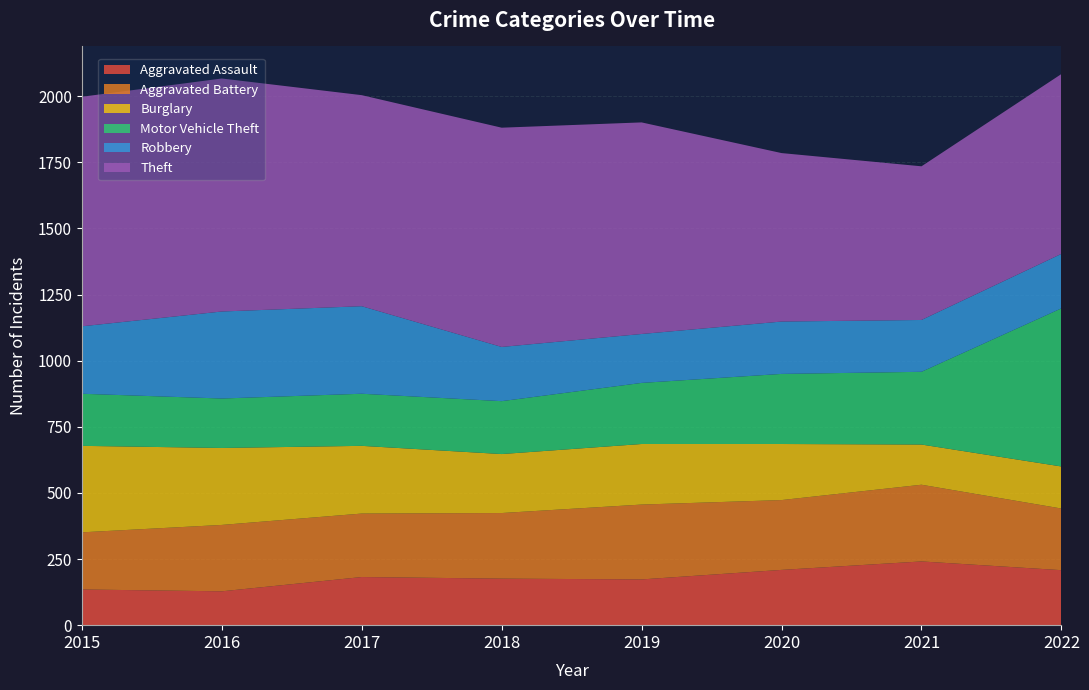

Reading left to right, list all the values displayed in this chart.

Aggravated Assault: 135	128	182	176	173	209	241	208
Aggravated Battery: 216	251	240	248	283	264	290	233
Burglary: 327	291	256	223	229	212	152	159
Motor Vehicle Theft: 197	187	197	200	231	265	275	598
Robbery: 255	329	331	205	185	198	196	206
Theft: 868	881	798	829	800	637	581	680